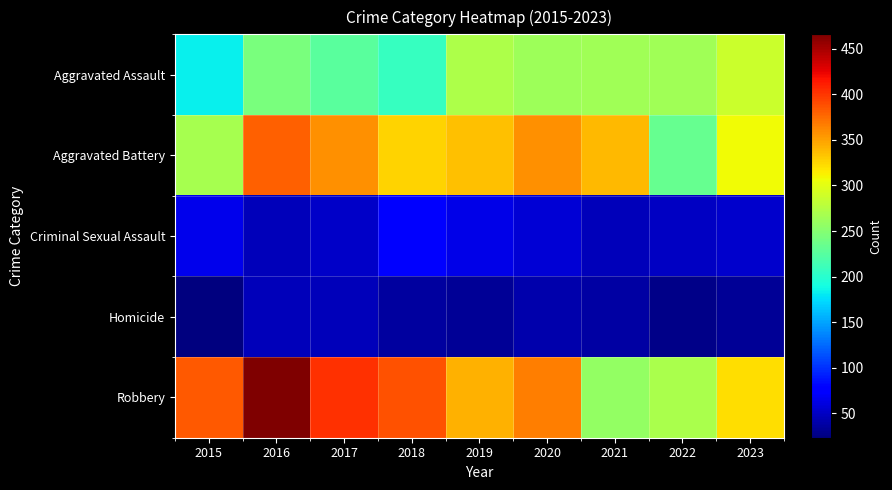

What is the spread (max minus min) of values at 2021?

300